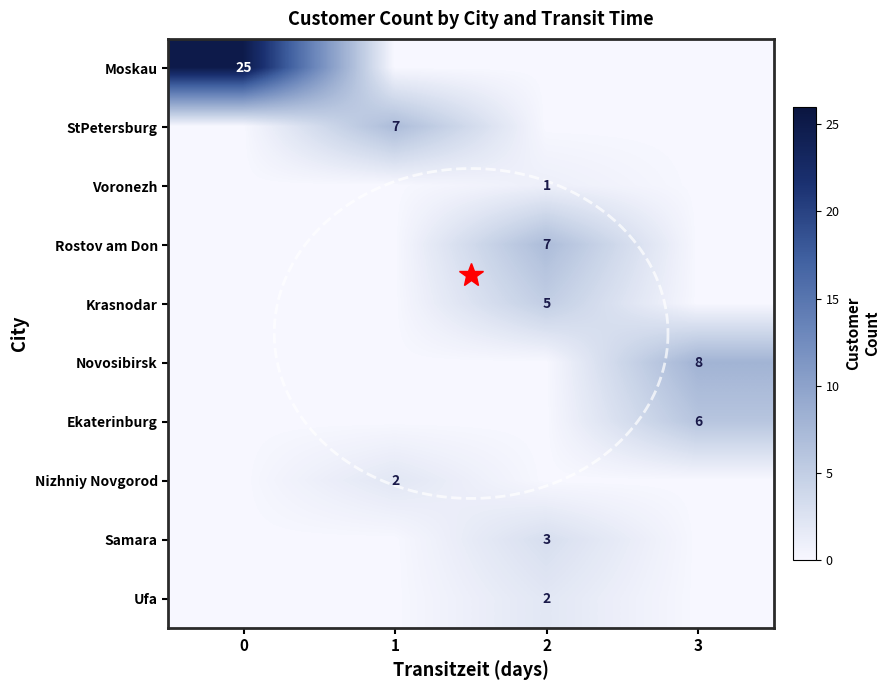

The StPetersburg series shows -3 at 0. True or false?

False